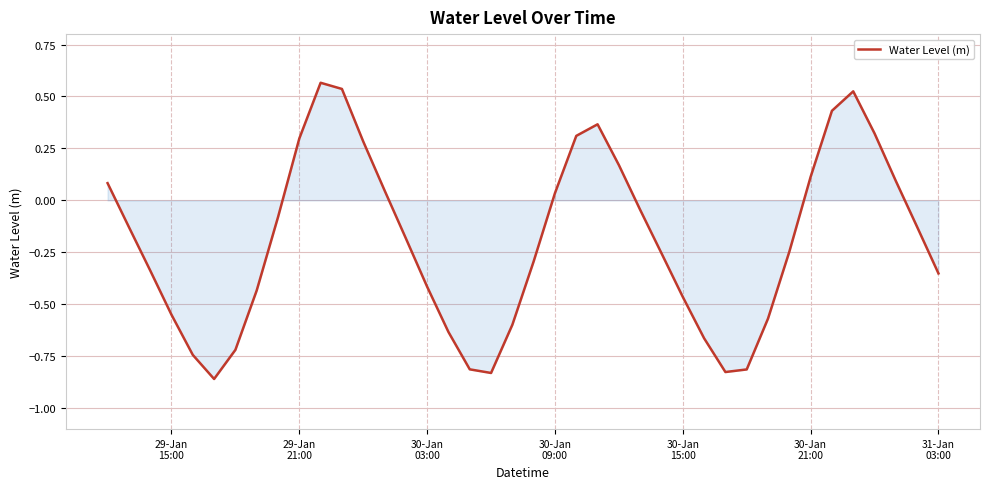

What is the difference between the maximum and minimum values?

1.4